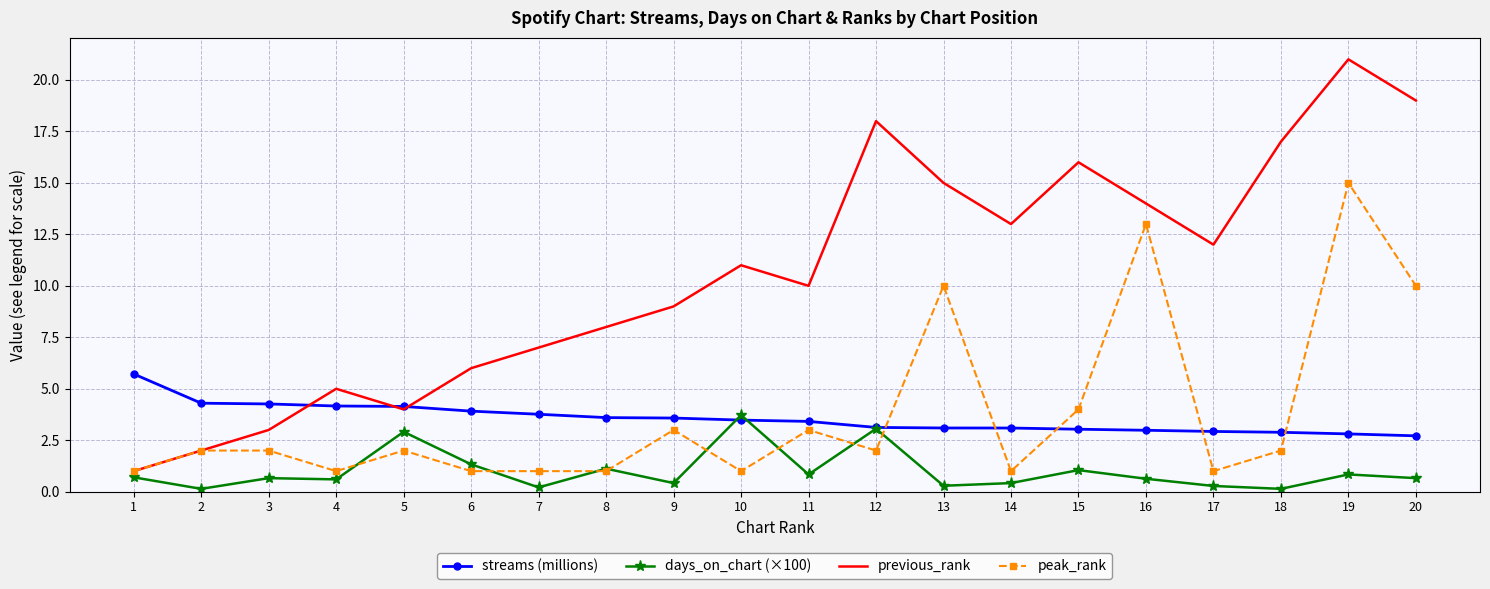

What is the sum of the streams (millions) values at 8 and 5?

7.7